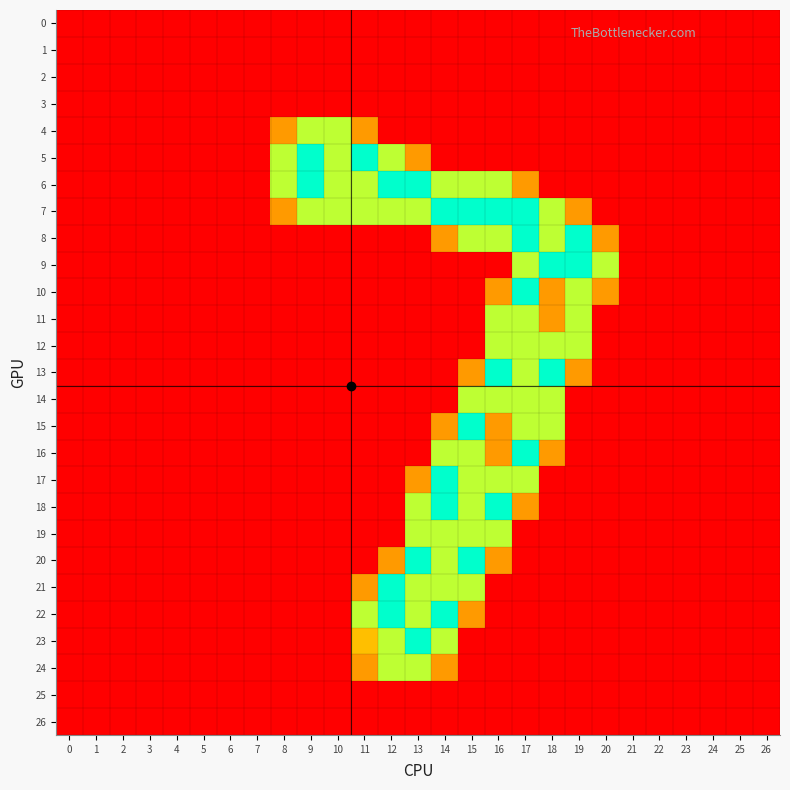

What is the maximum value shown in the chart?

2.0